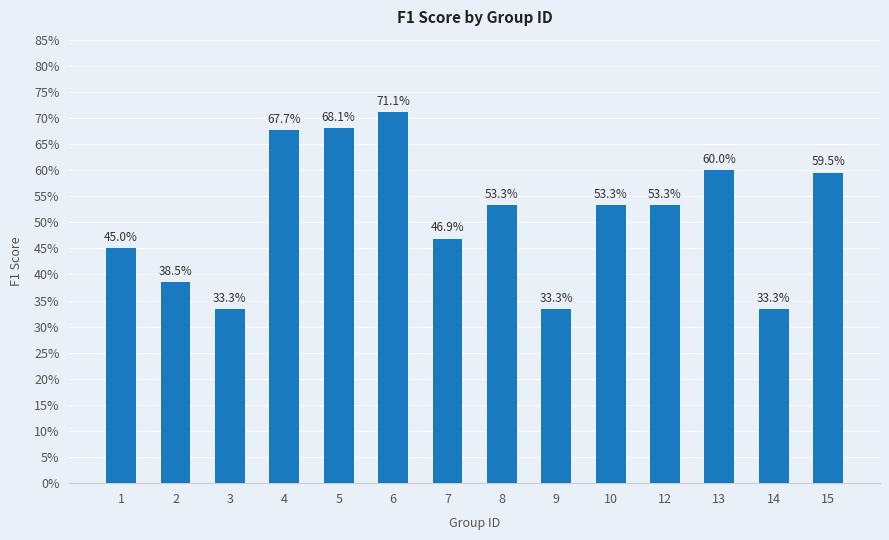

Which label corresponds to the largest value in the chart?

6